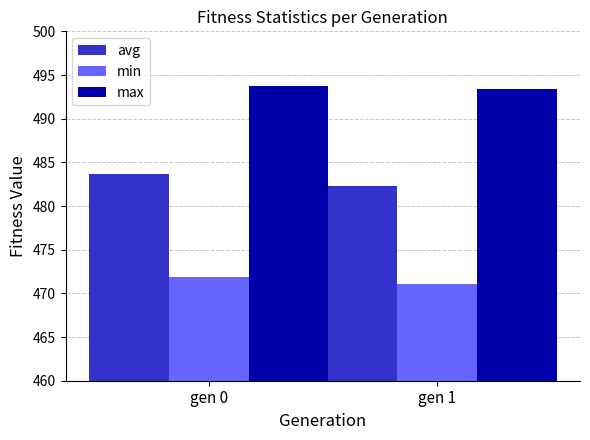

True or false: avg has a value of 283.4 at gen 0.

False